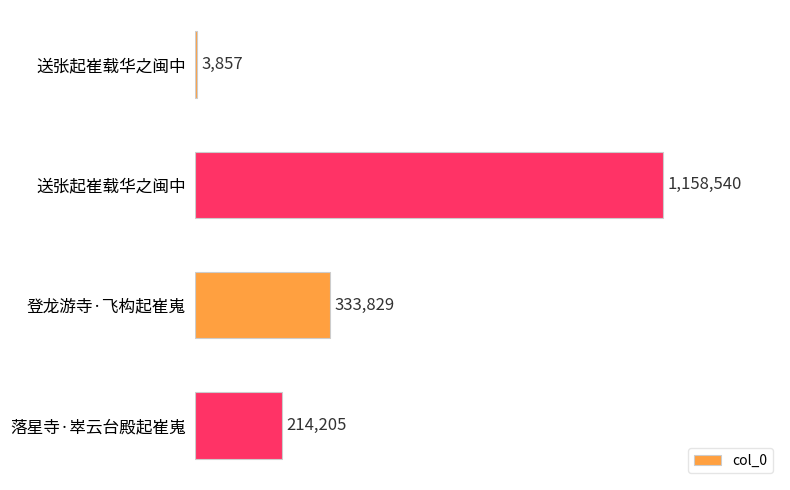

Are the bars horizontal?

Yes